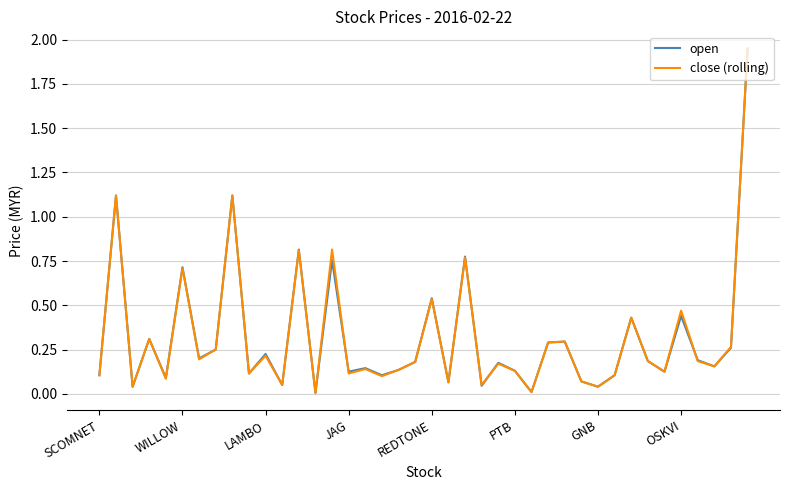

Does the chart have visible grid lines?

Yes